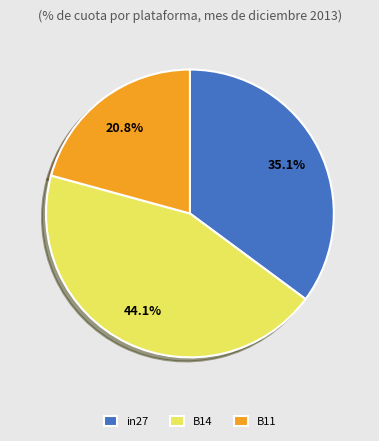

How many slices are in this pie chart?

3